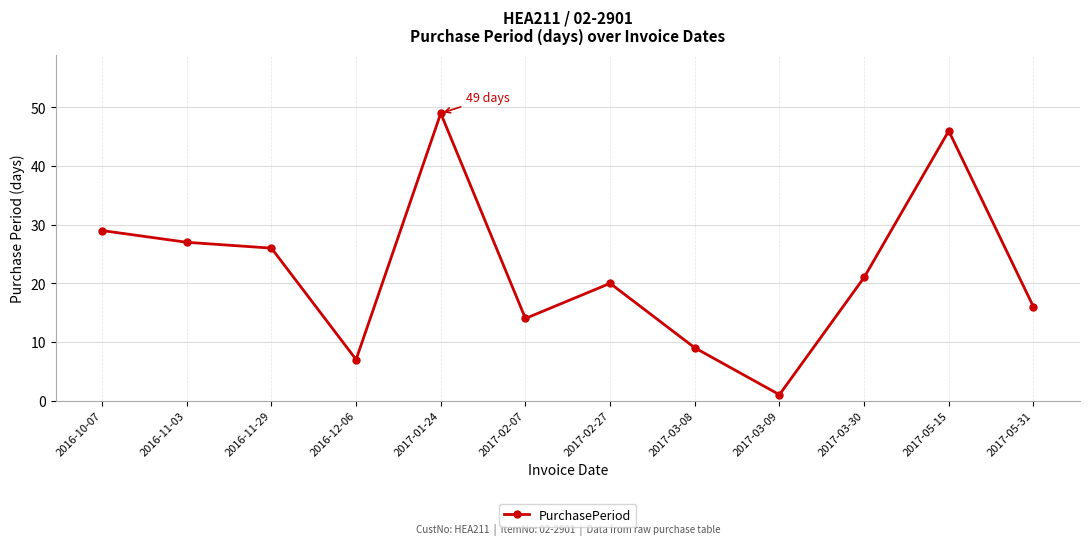

What is the label of the 7th point from the right?

2017-02-07